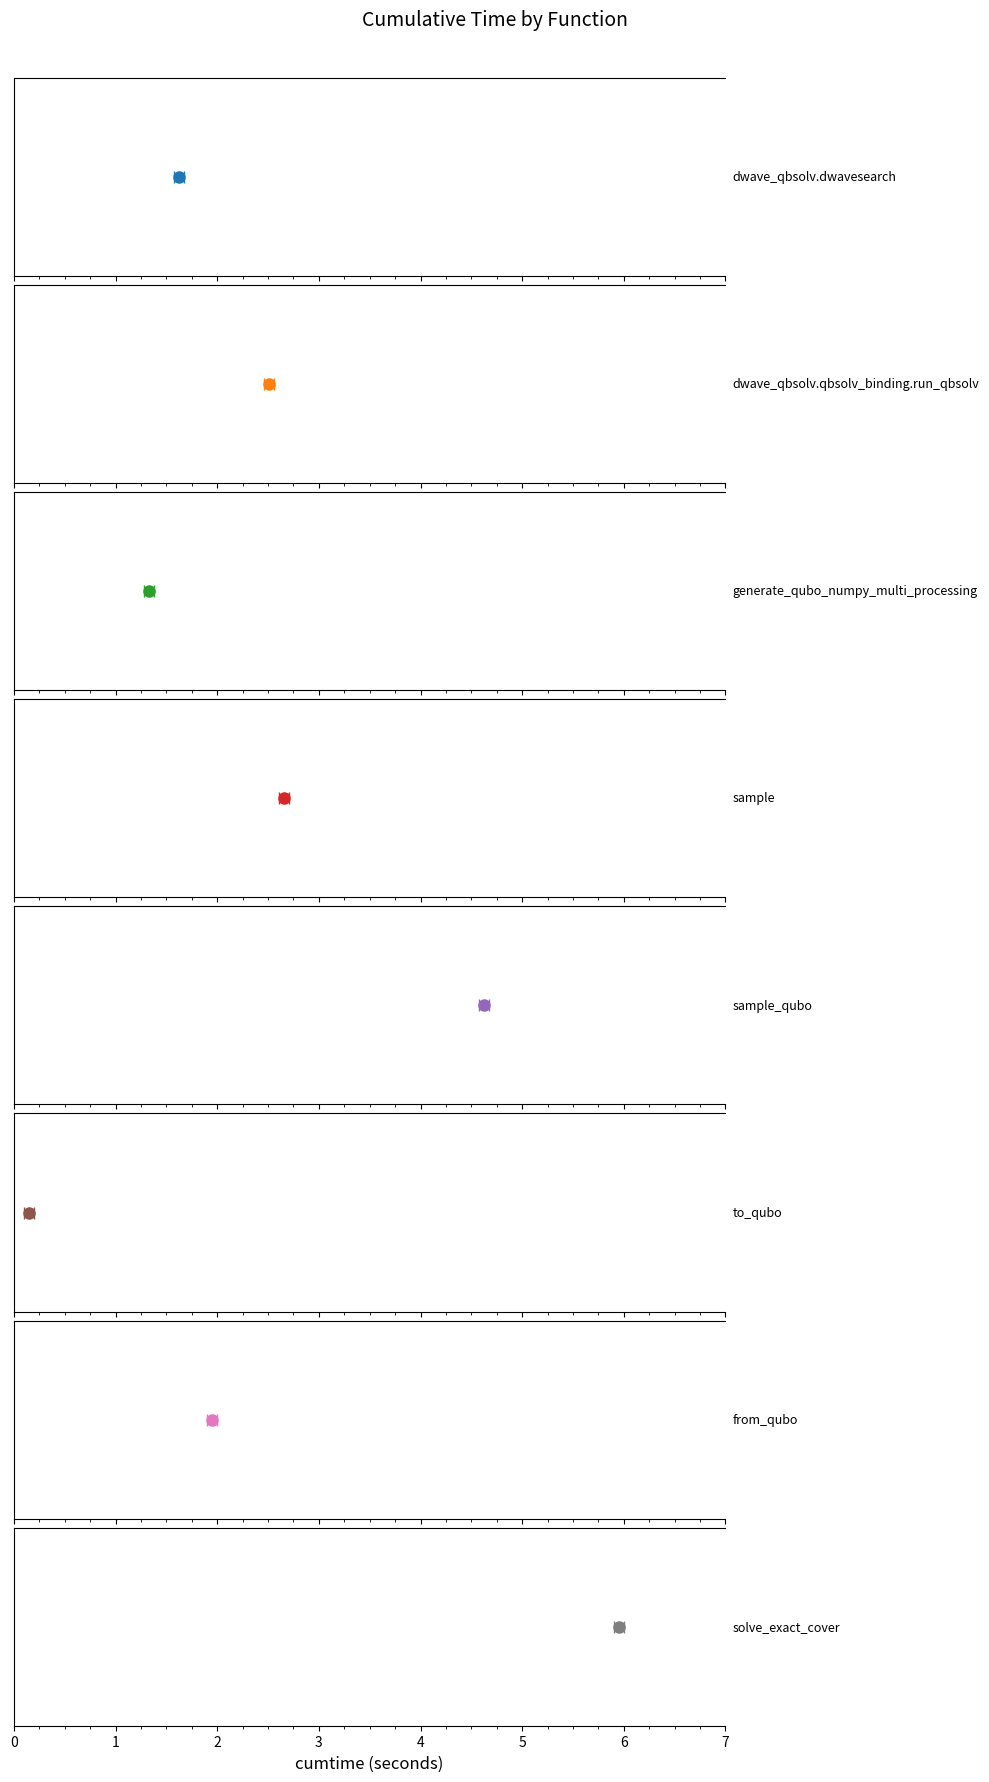

The value at to_qubo is 0.1. True or false?

True